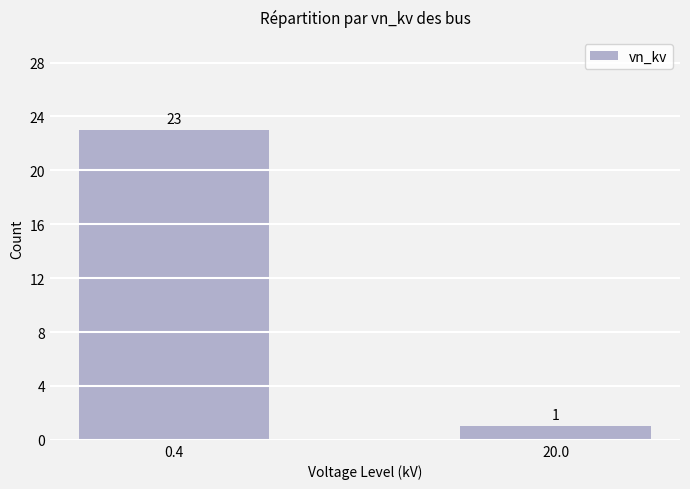

What is the greatest value displayed?

23